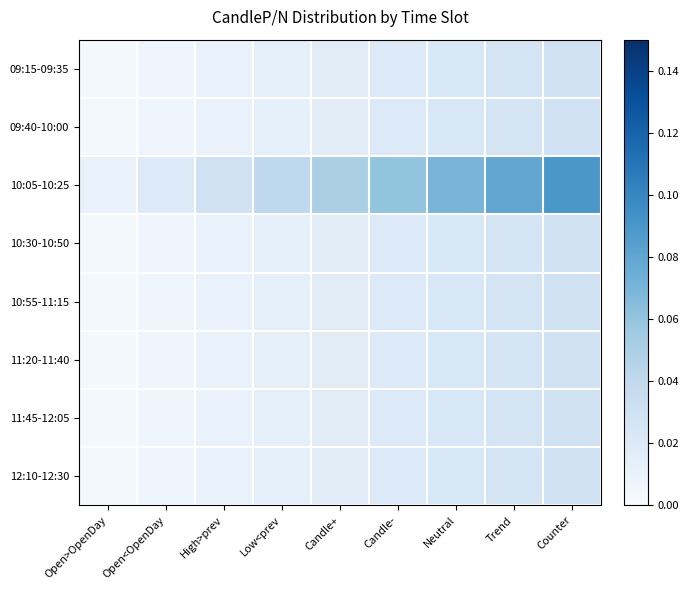

What is the difference between the highest and lowest values at Trend?

0.1